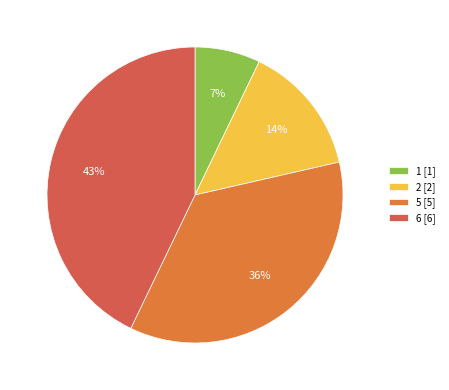

How many segments does this pie chart have?

4